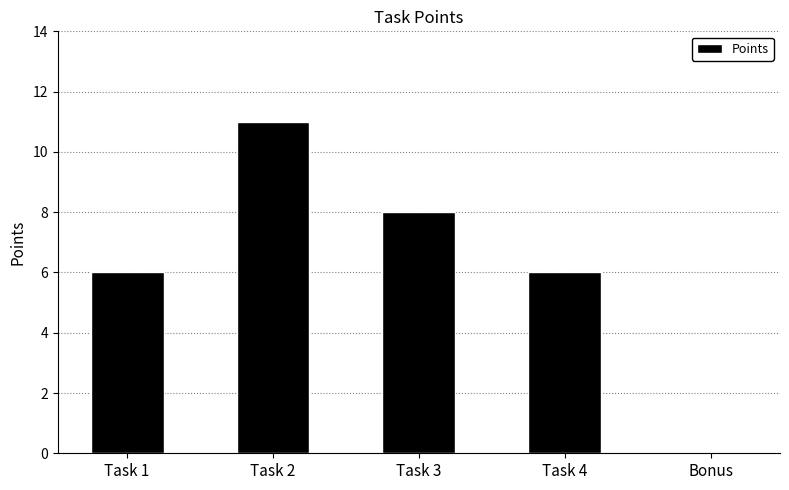

What is the sum of all values?

31